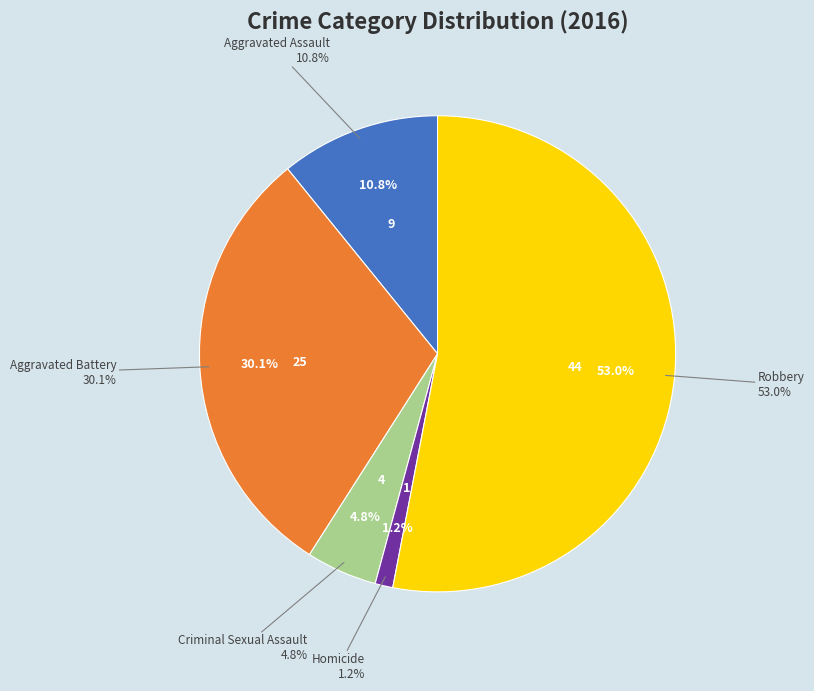

What percentage is the Aggravated Assault slice, to the nearest percent?

11%